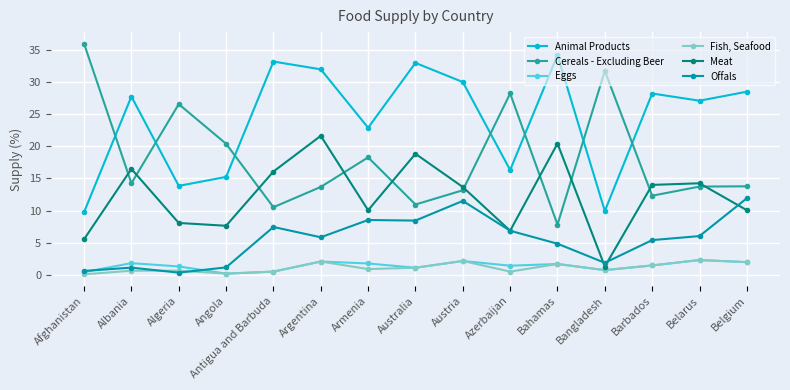

How many lines are shown in the chart?

6